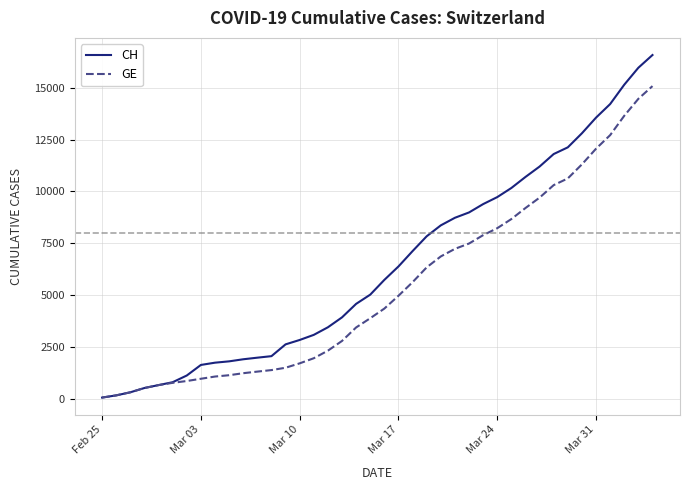

Rank the series by their maximum value, from highest to lowest.

CH, GE